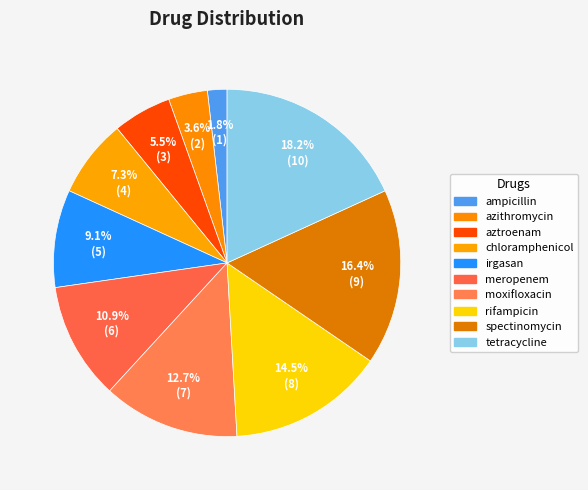

Count the number of slices in the pie.

10